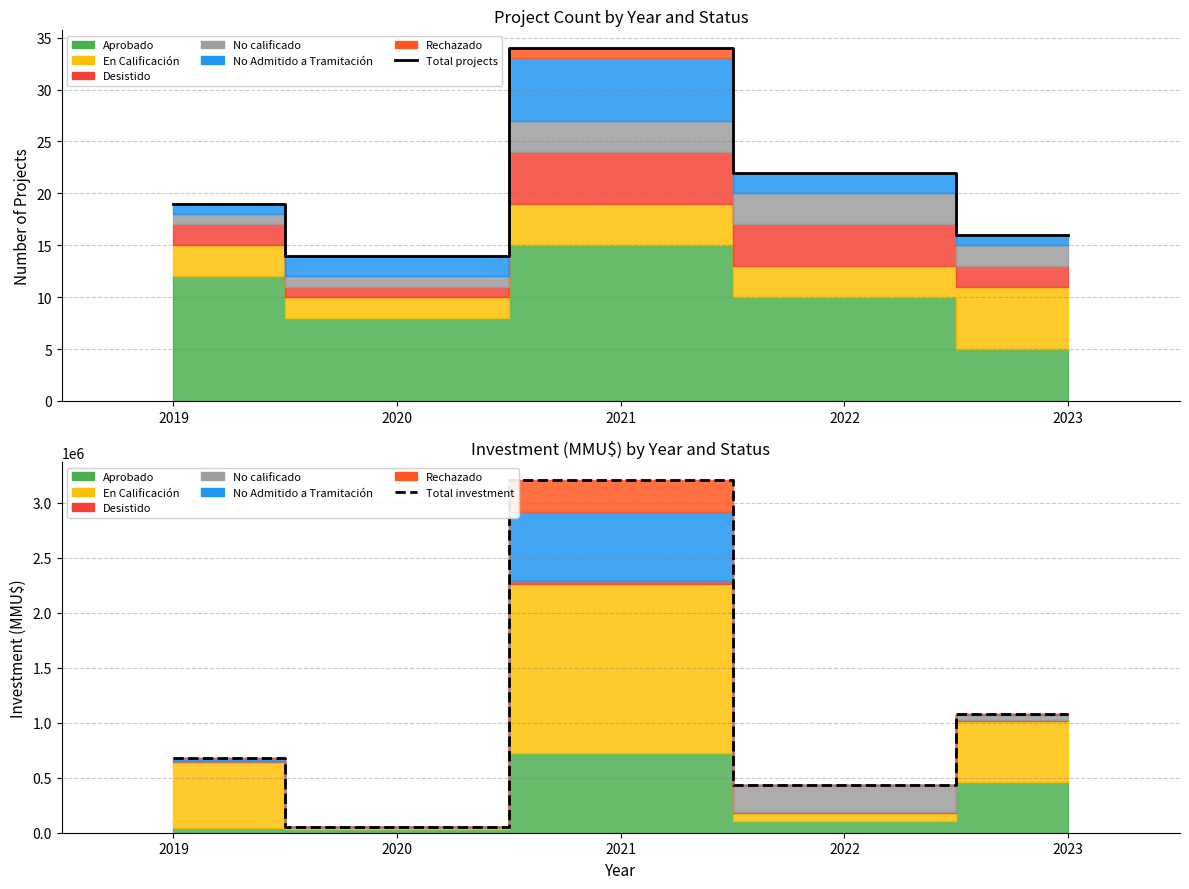

At which category is the sum across all series the highest?

2021